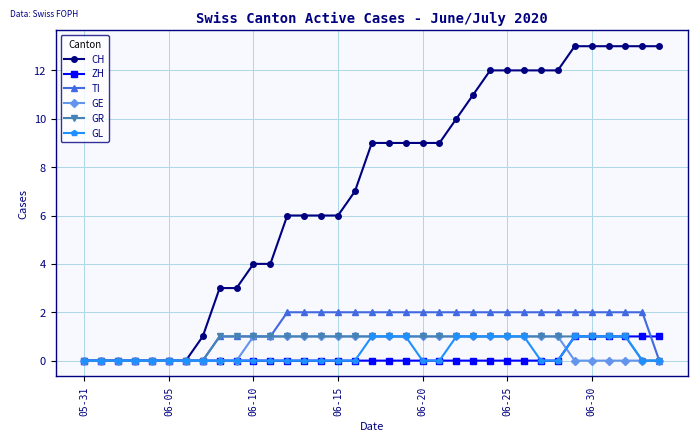

Which series has the widest spread of values?

CH